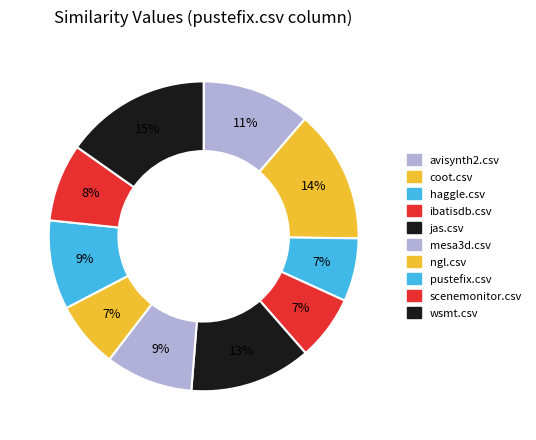

How many segments does this pie chart have?

10